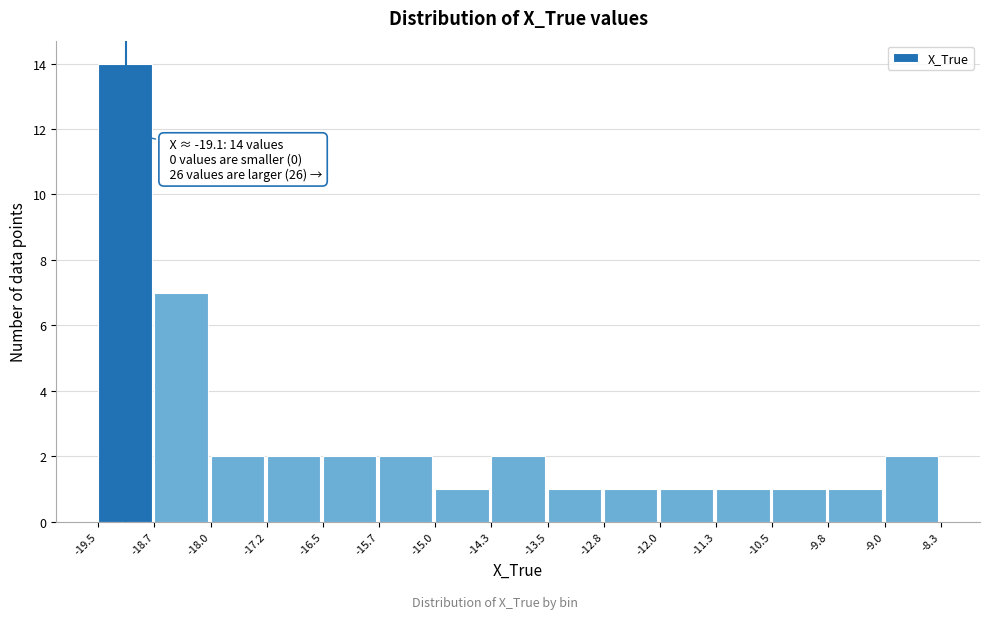

Over which range of the x-axis is the bar tallest?

-19.5 to -18.7